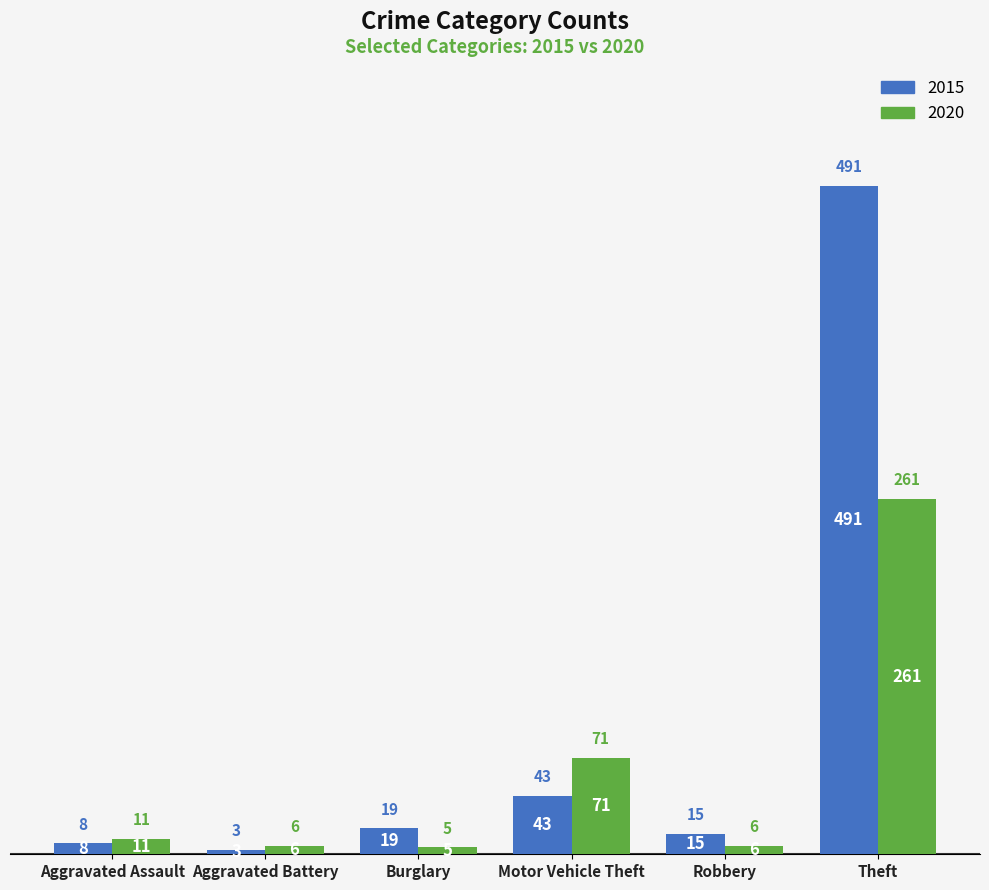

Read the 2020 value at Motor Vehicle Theft, to the nearest 50.

50